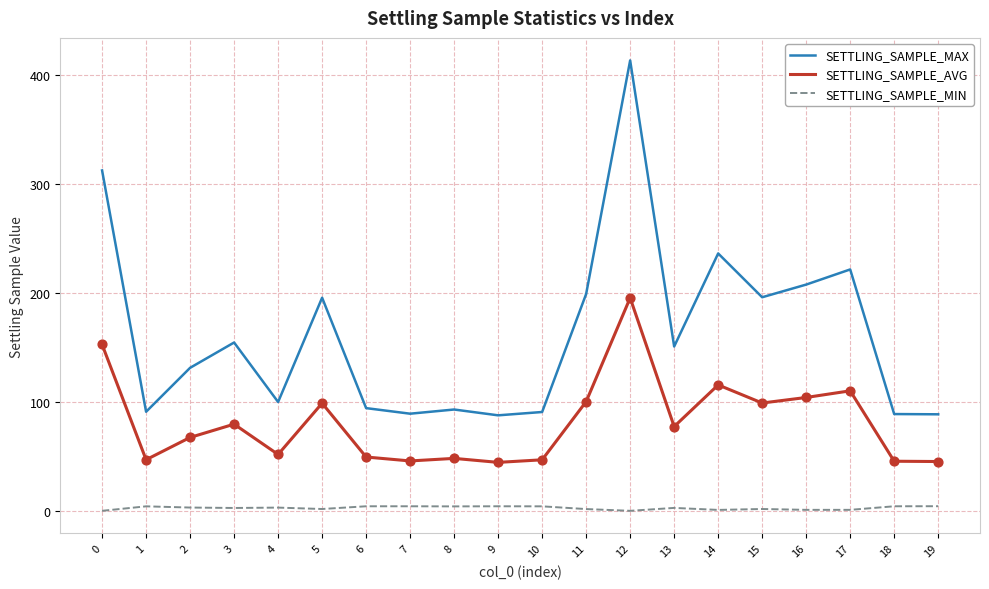

Which series has the widest spread of values?

SETTLING_SAMPLE_MAX